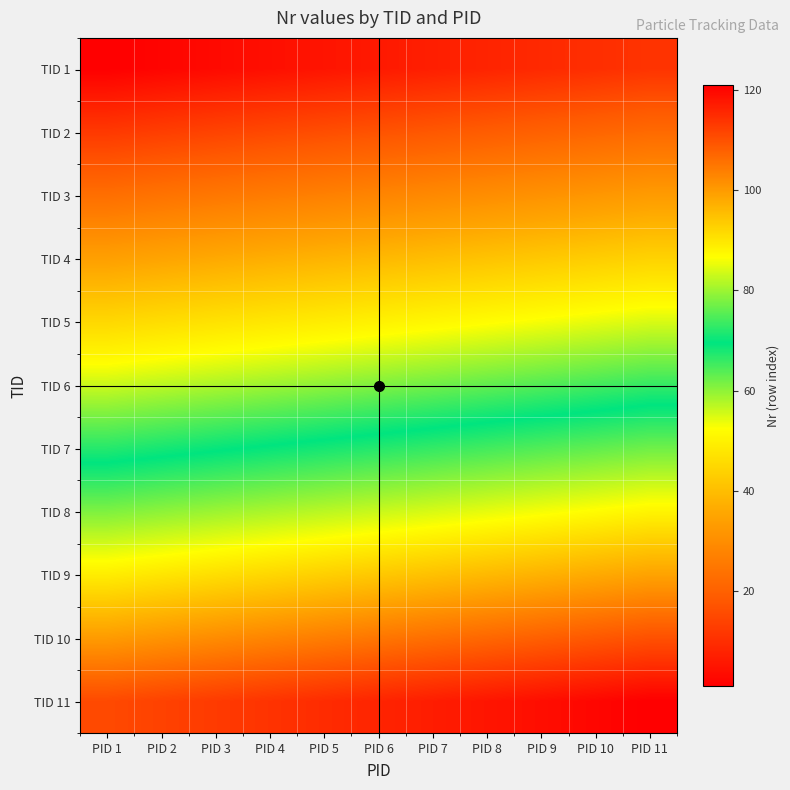

What is the spread (max minus min) of values at PID 10?

110